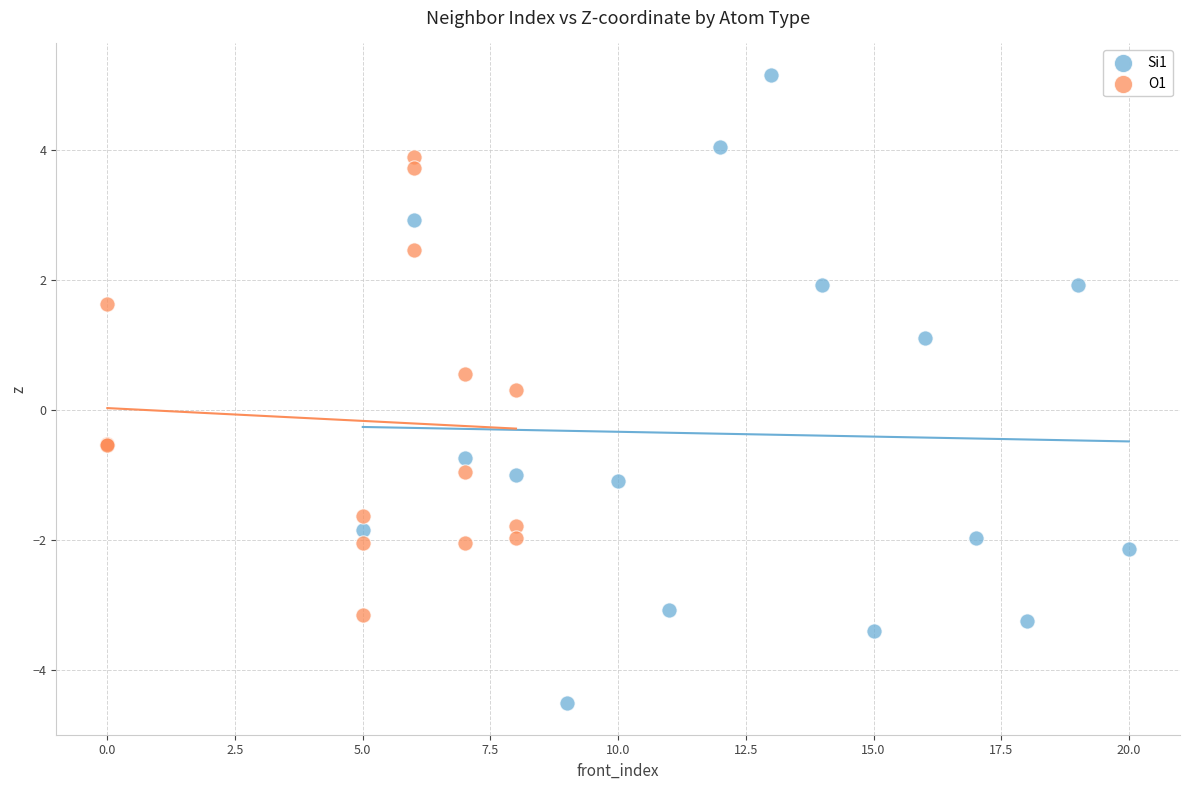

Which series reaches the minimum Y coordinate?

Si1